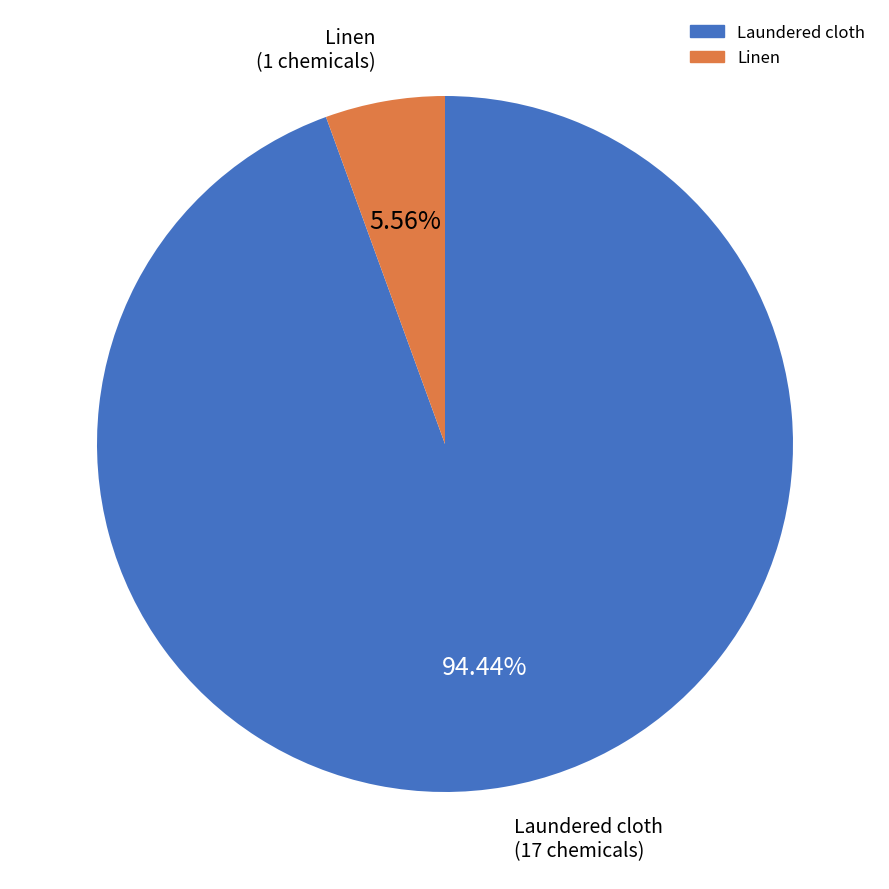

Between Linen and Laundered cloth, which is larger?

Laundered cloth